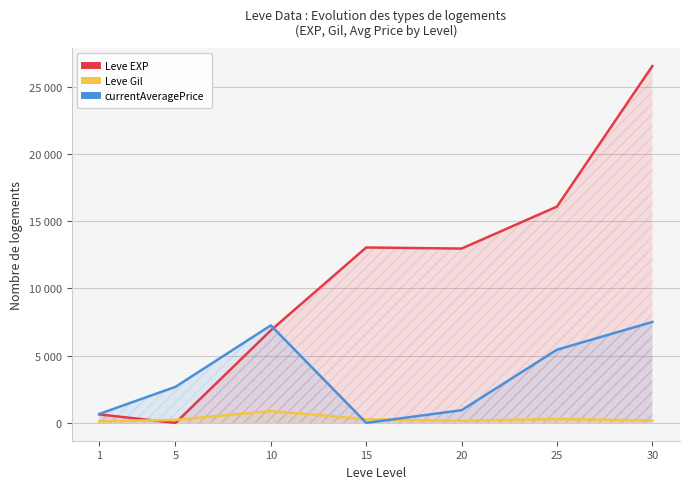

In currentAveragePrice, how many points are lower than both neighbors (excluding endpoints)?

1